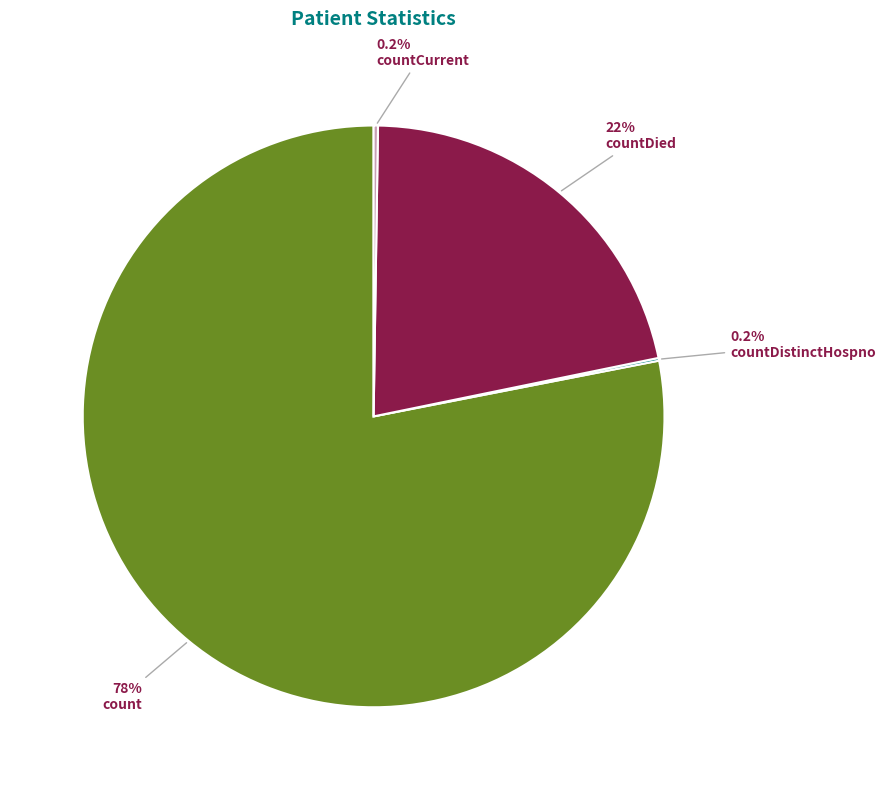

Which category has the biggest portion of the pie?

count